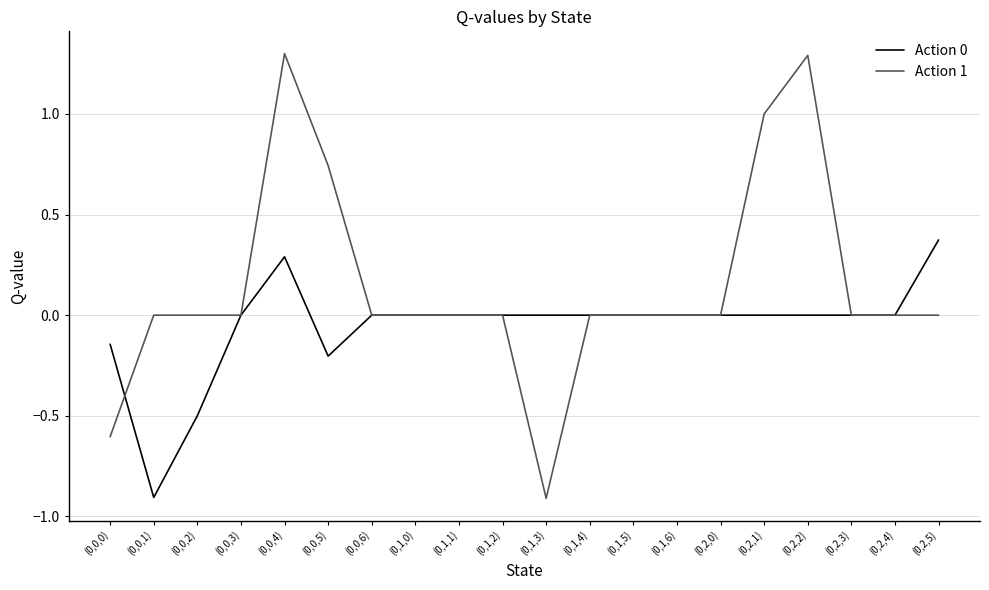

Which series has the largest total across all categories?

Action 1